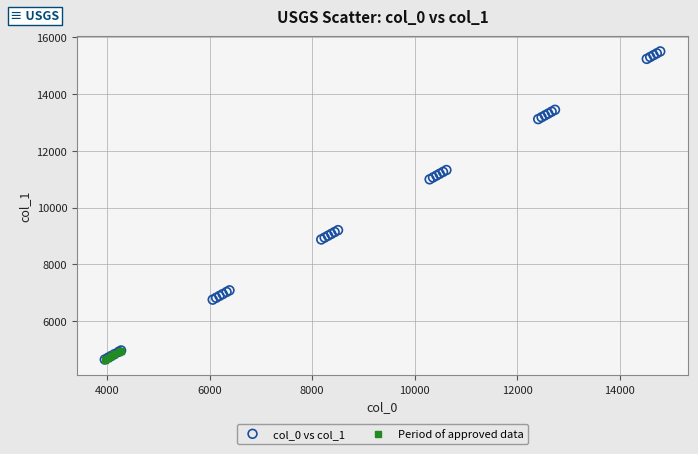

Which series has the widest spread of Y values?

col_0 vs col_1